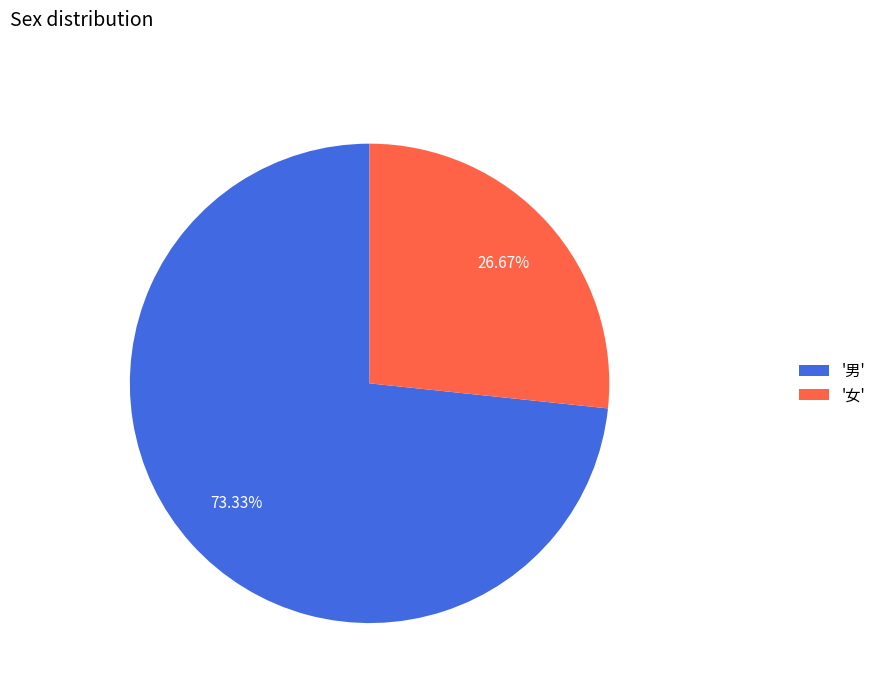

Does any single category account for the majority?

Yes